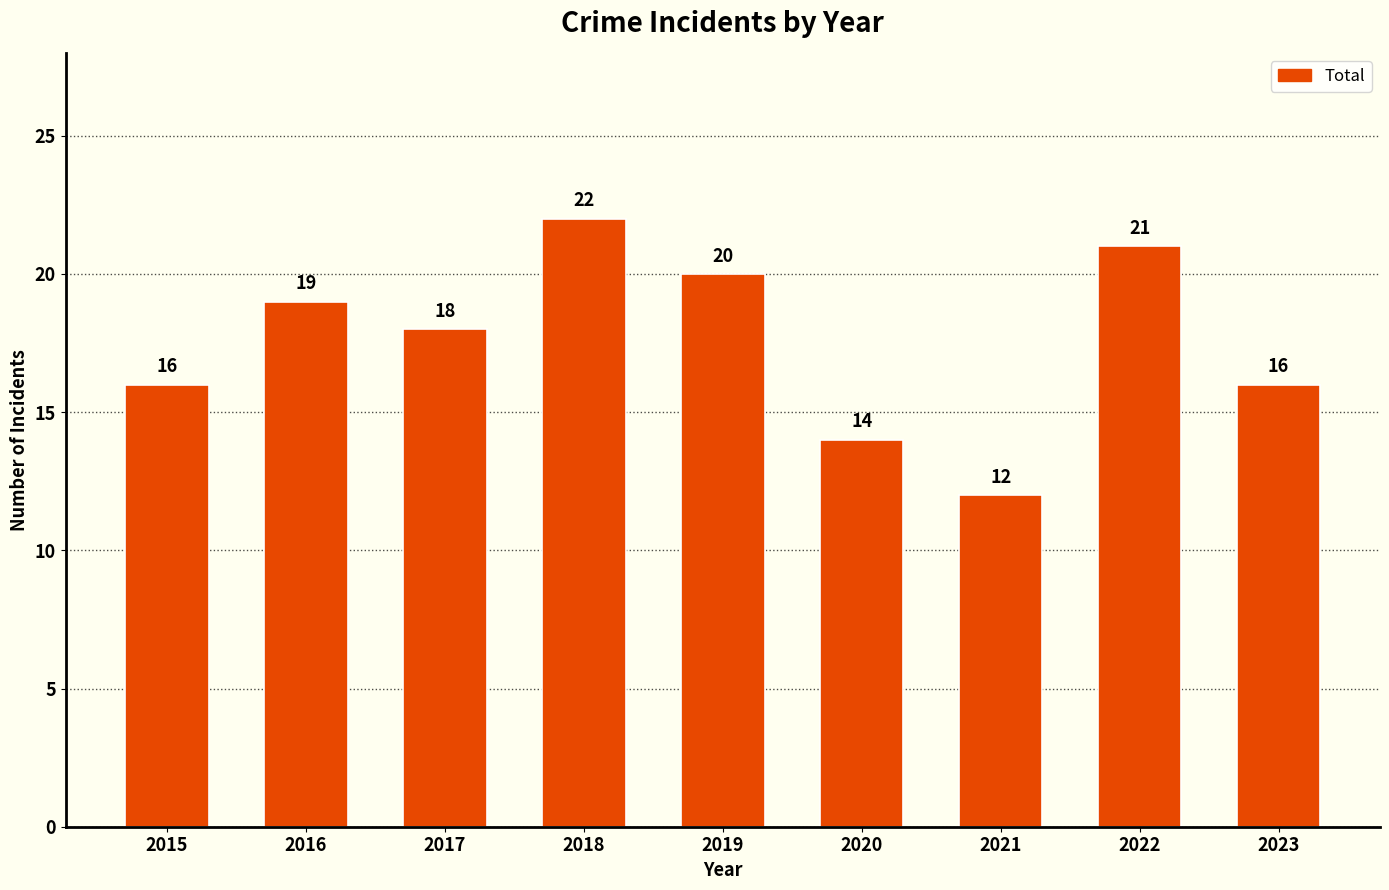

Reading left to right, extract all data points from this chart.

16	19	18	22	20	14	12	21	16